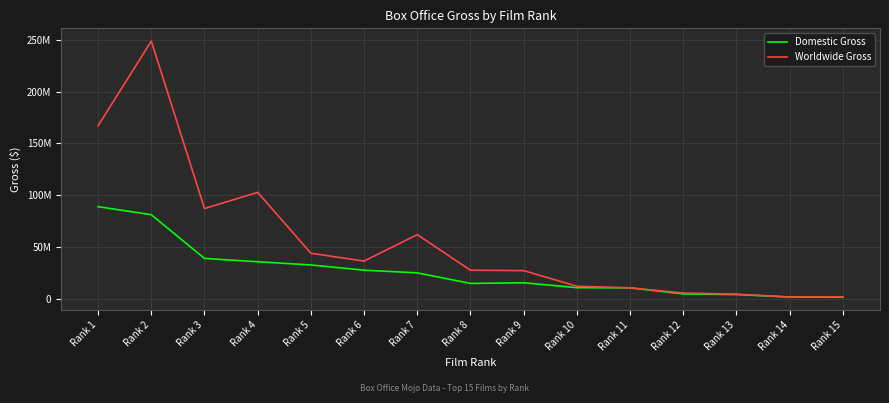

Does the chart display data point markers on the line(s)?

No